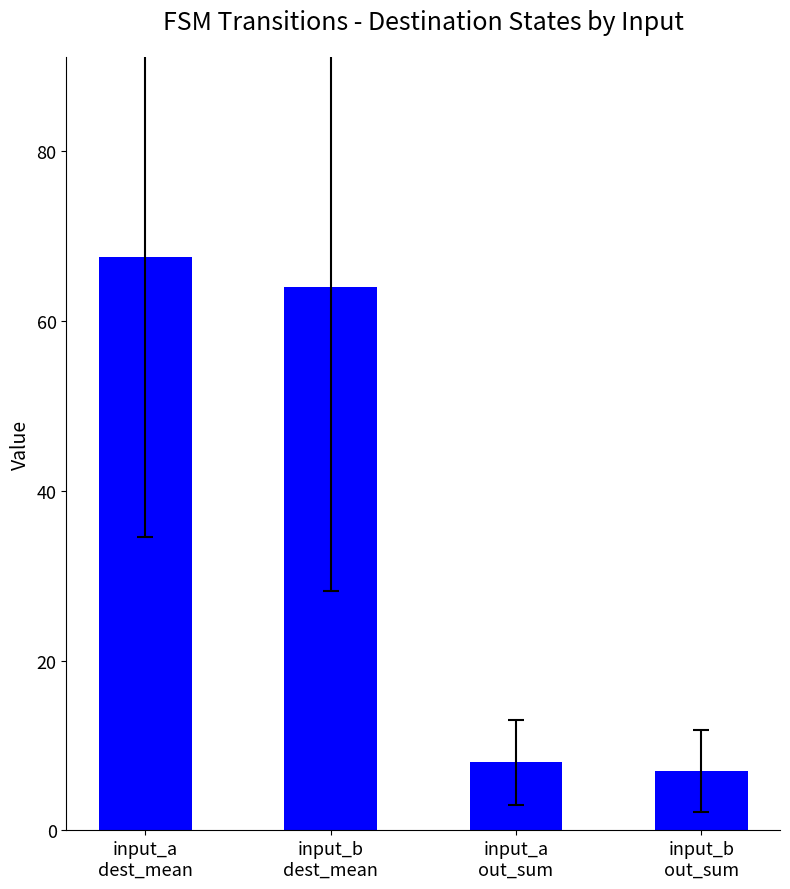

List the labels in order of value, smallest first.

input_b
out_sum, input_a
out_sum, input_b
dest_mean, input_a
dest_mean